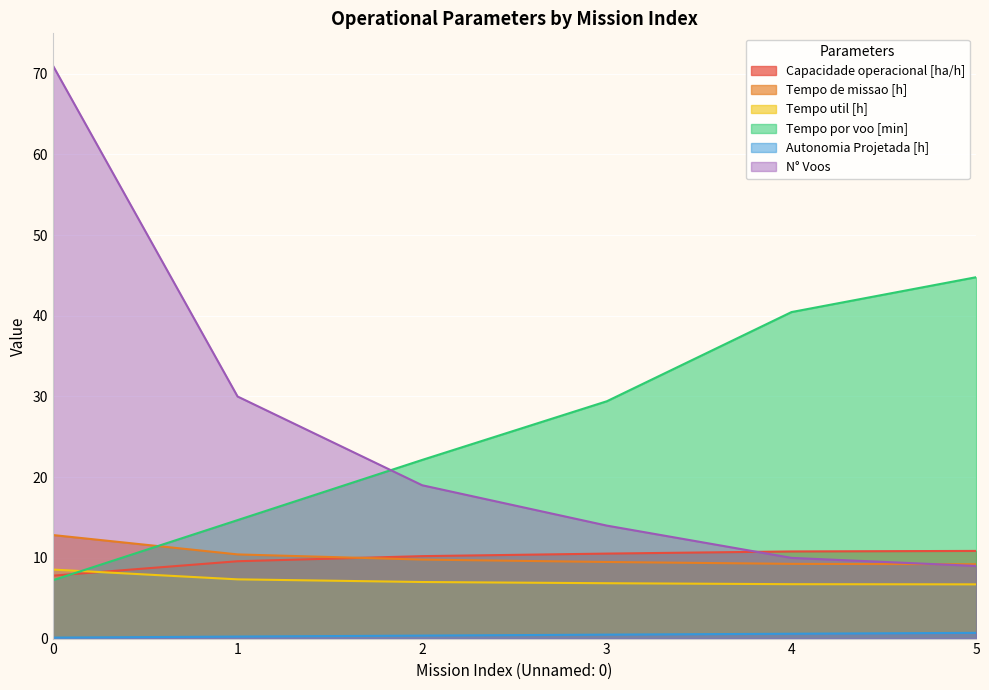

Which has a higher value, 4 or 0?

4